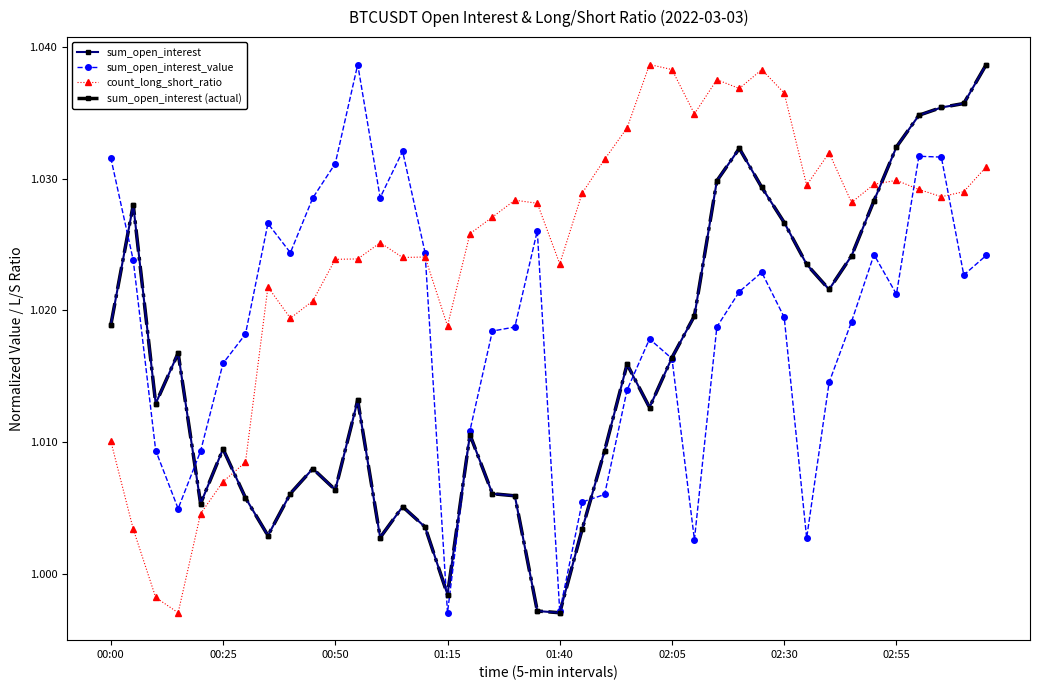

Does the chart have visible grid lines?

No